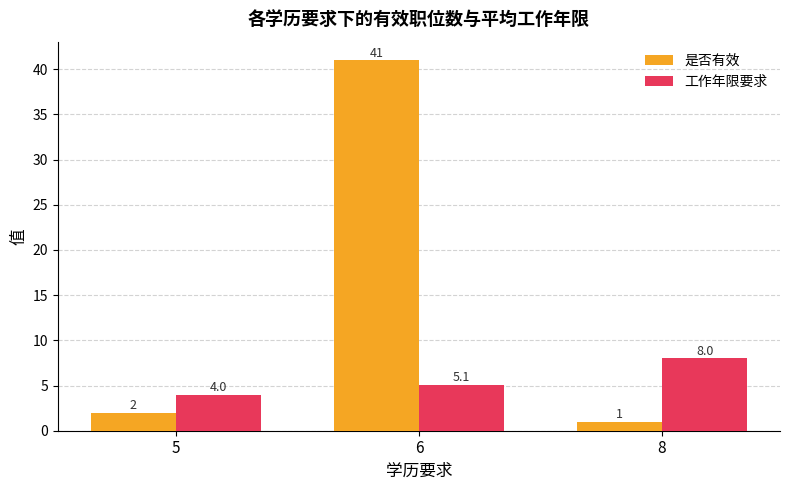

At which category is the sum across all series the highest?

6